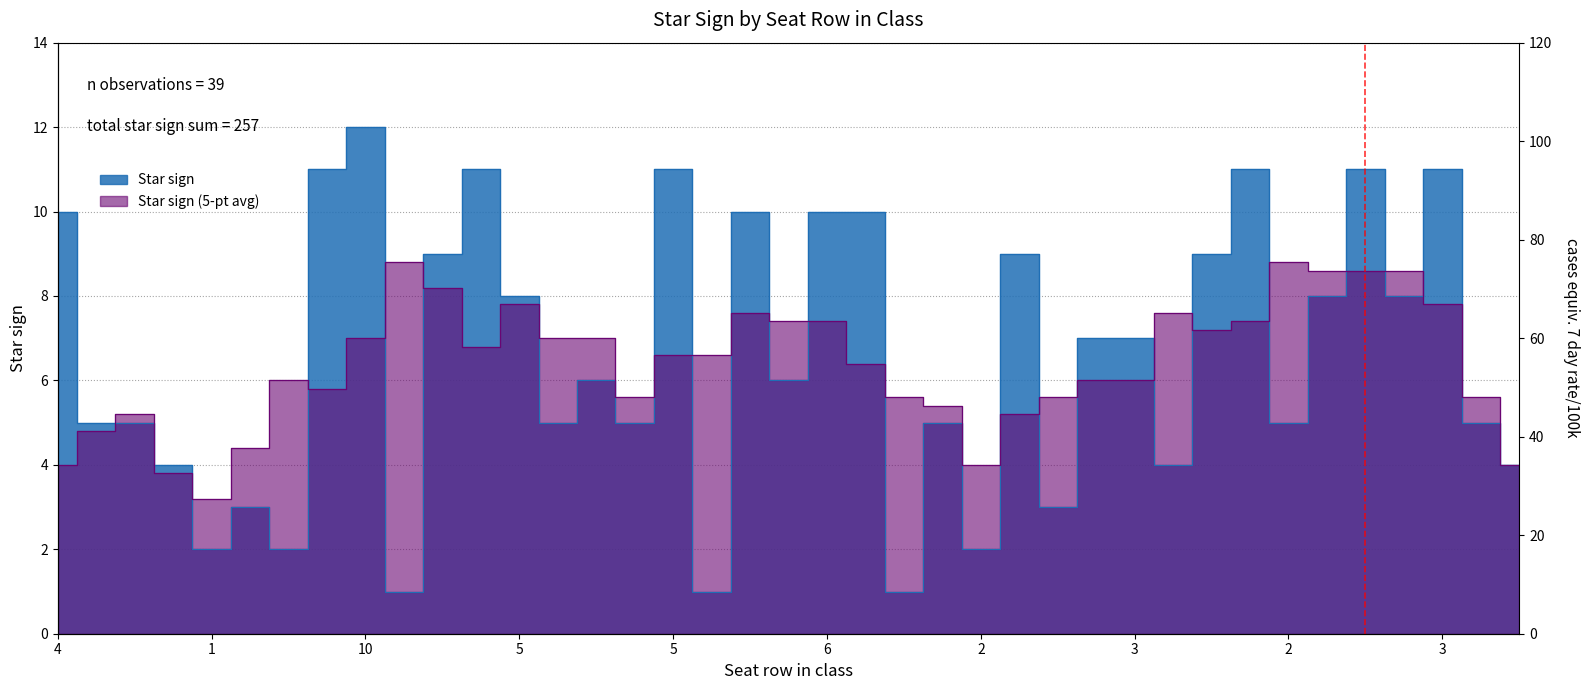

The value at 3 is 2. True or false?

False